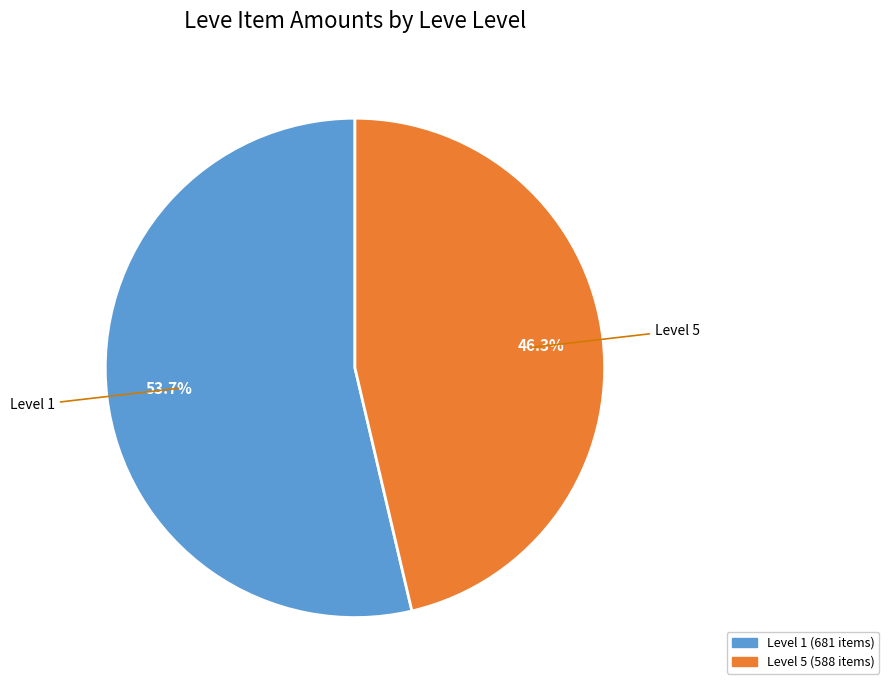

How many slices are in this pie chart?

2